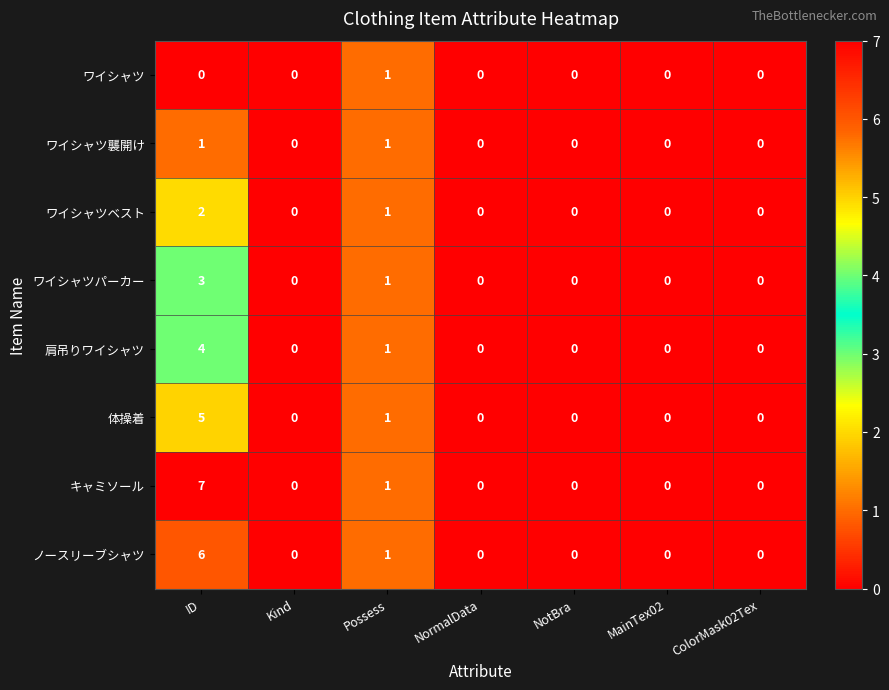

Rank the series at ID from highest to lowest value.

キャミソール, ノースリーブシャツ, 体操着, 肩吊りワイシャツ, ワイシャツパーカー, ワイシャツベスト, ワイシャツ襲開け, ワイシャツ